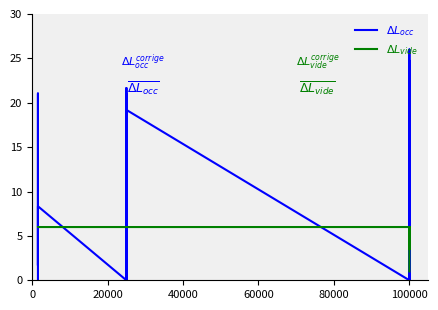

How many values in the $\Delta L_{vide}$ series exceed 5?

34